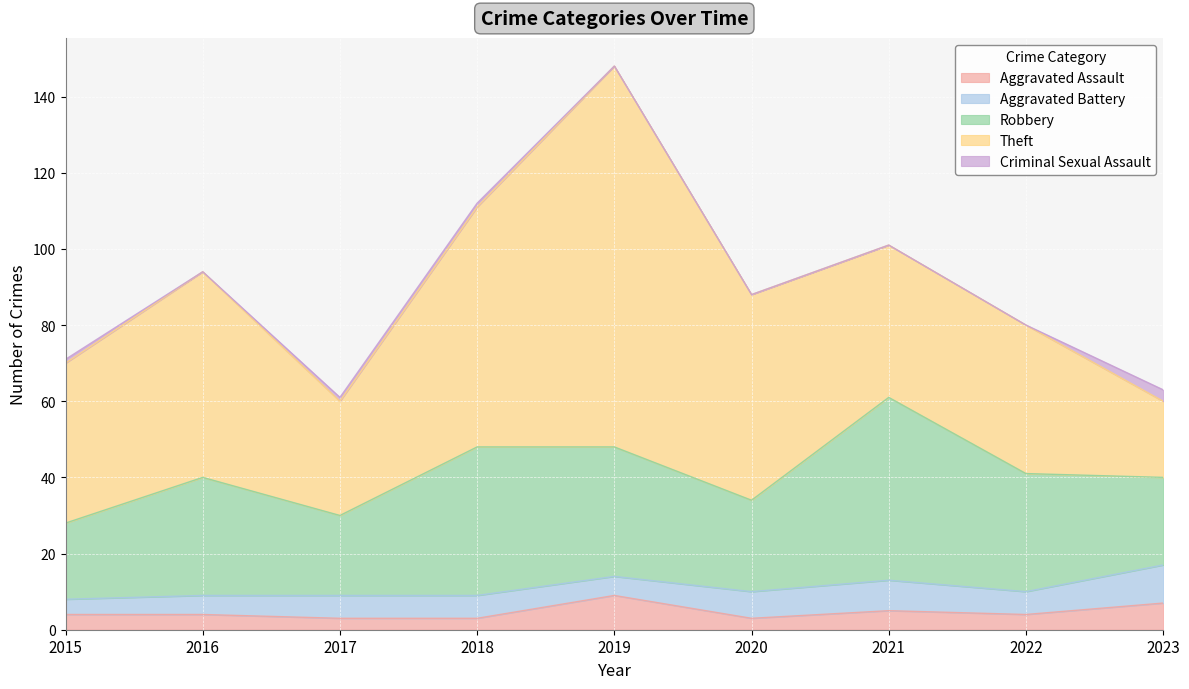

True or false: Theft and Criminal Sexual Assault cross at least once.

False